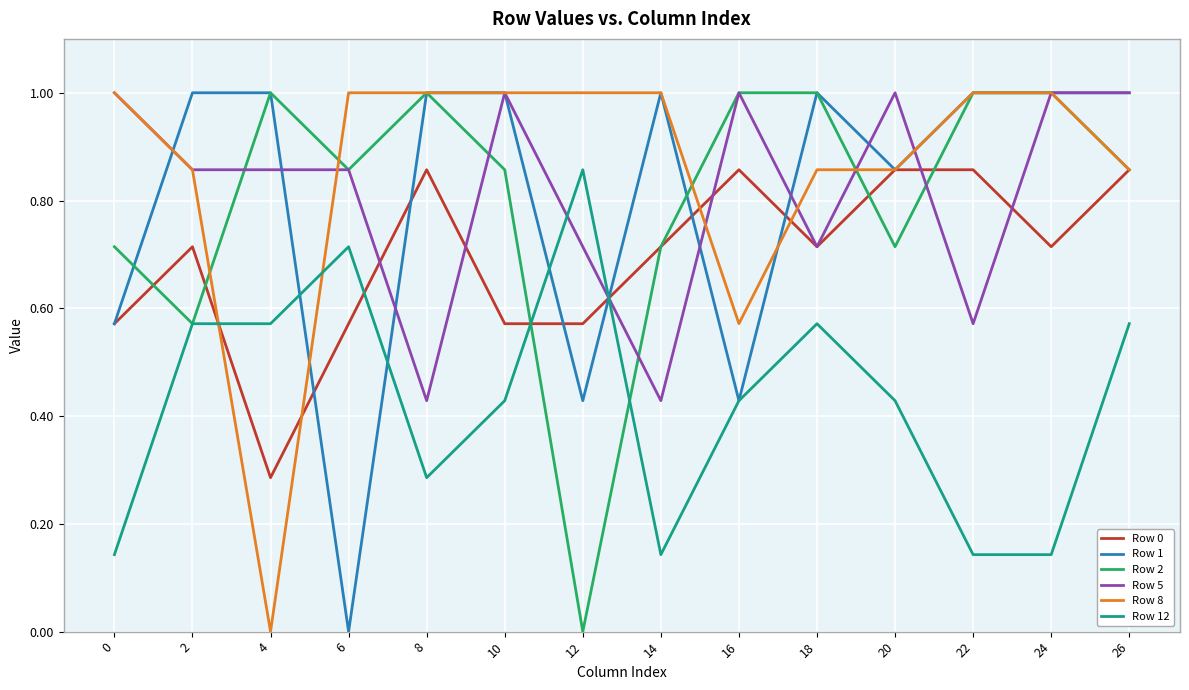

Is the value of Row 12 at 6 greater than the value of Row 1 at 22?

No